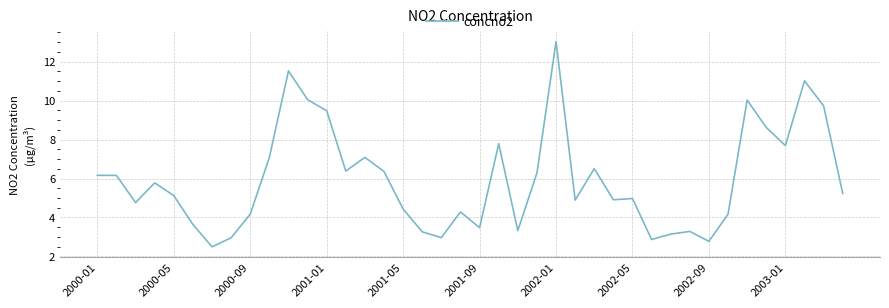

Does the chart have visible grid lines?

Yes